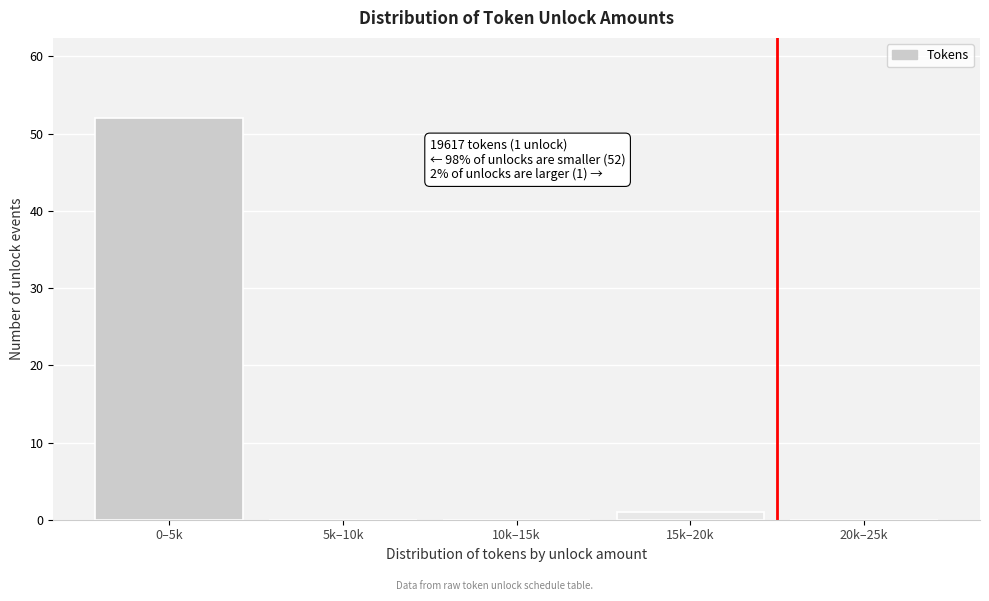

Reading left to right, list all the values displayed in this chart.

0–5k=52	5k–10k=0	10k–15k=0	15k–20k=1	20k–25k=0